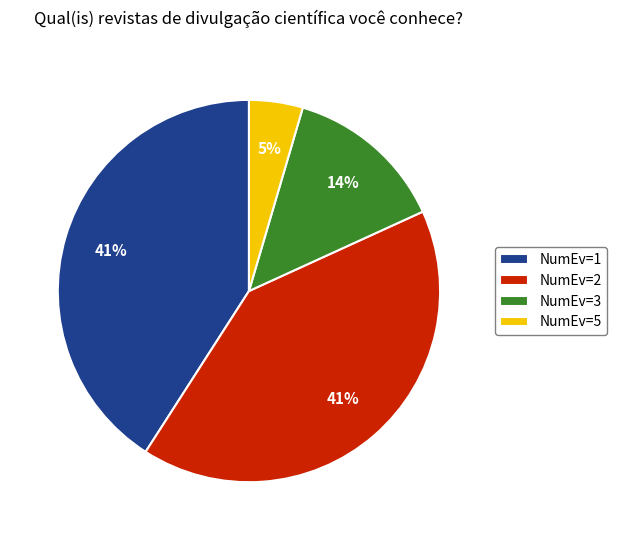

To the nearest percent, what is the difference between the NumEv=3 and NumEv=1 slice percentages?

27%